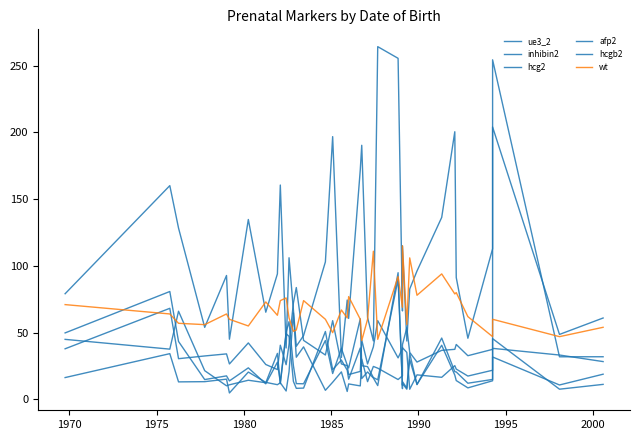

Where is the first local minimum for afp2?

1975